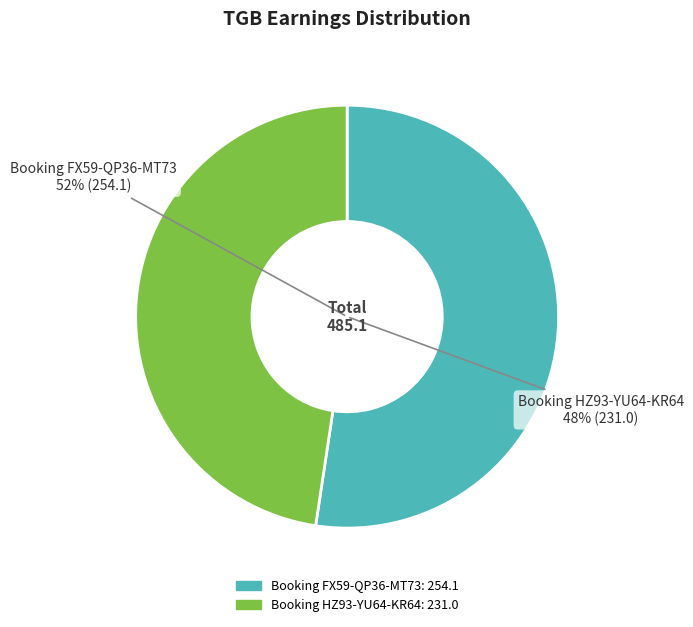

How many slices are in this pie chart?

2